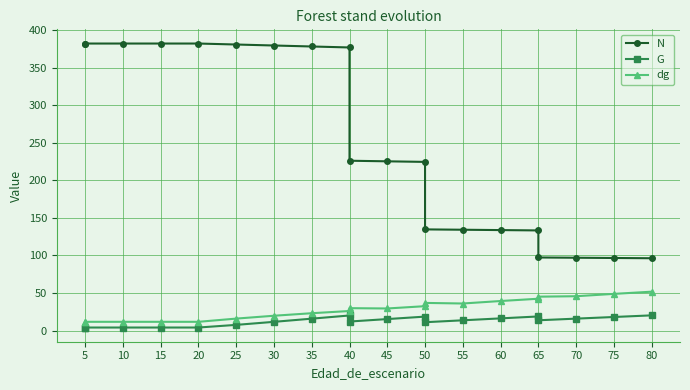

Is this an area chart (filled region under the line)?

No